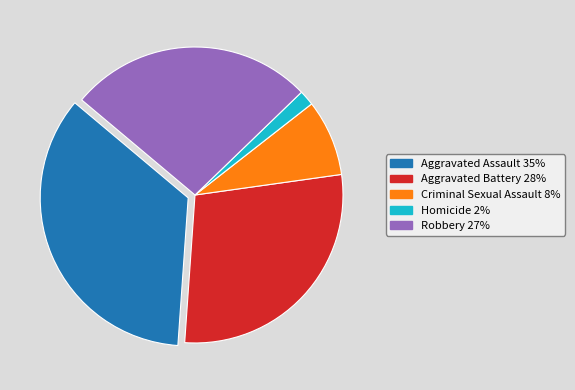

Approximately how many times larger is the value at Criminal Sexual Assault compared to Homicide?

5.0